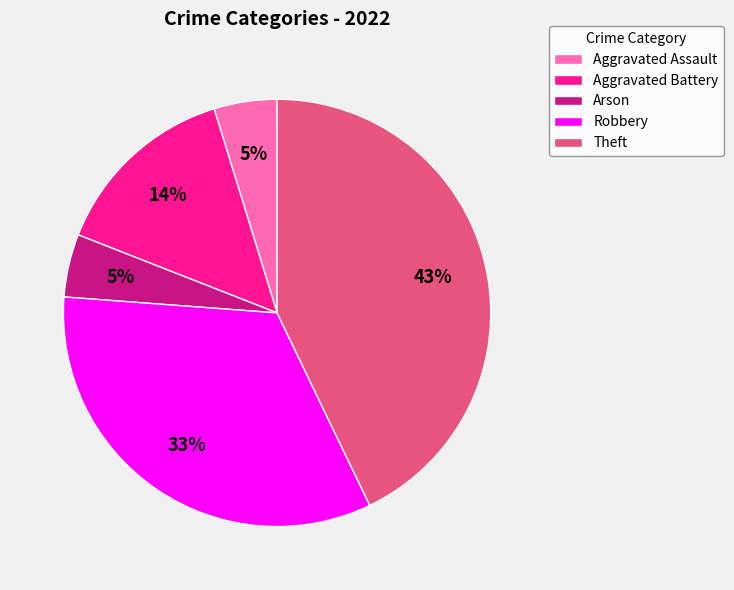

To the nearest percent, what is the average slice percentage?

20%